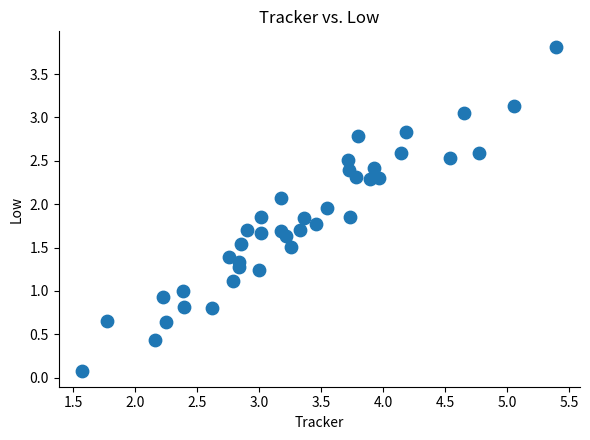

What is the range of X values (max minus min)?

3.8